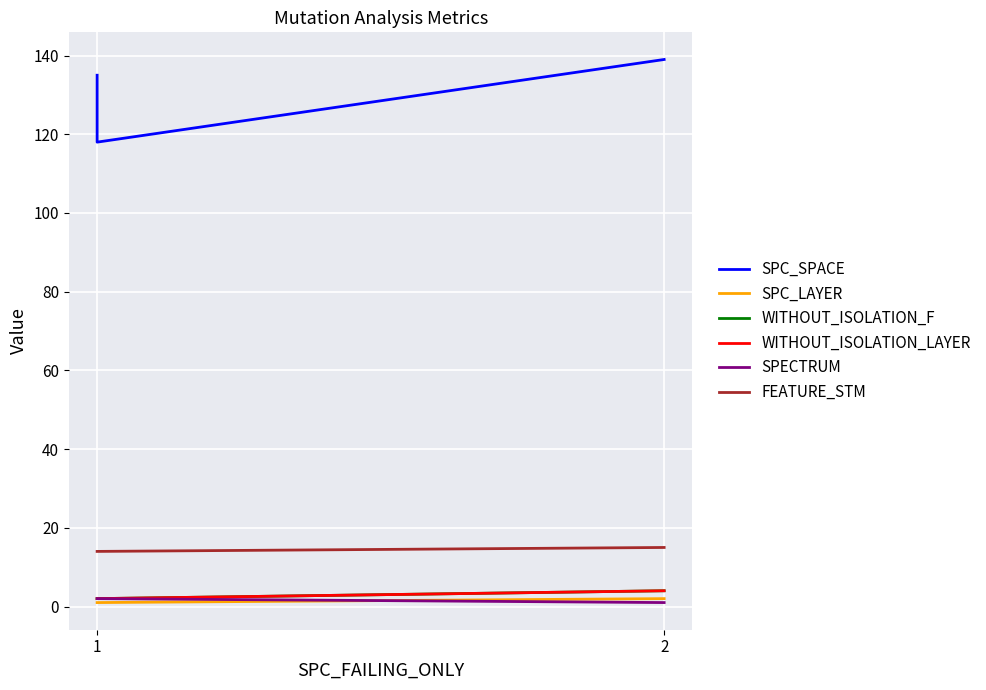

What is the greatest value displayed?

139